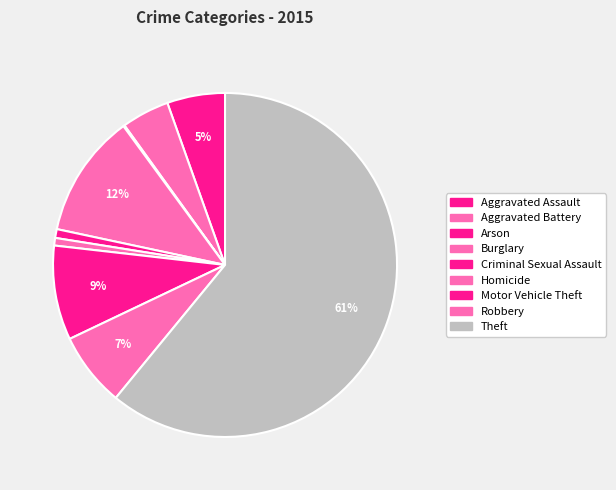

To the nearest percent, what percentage of the pie is Homicide?

1%